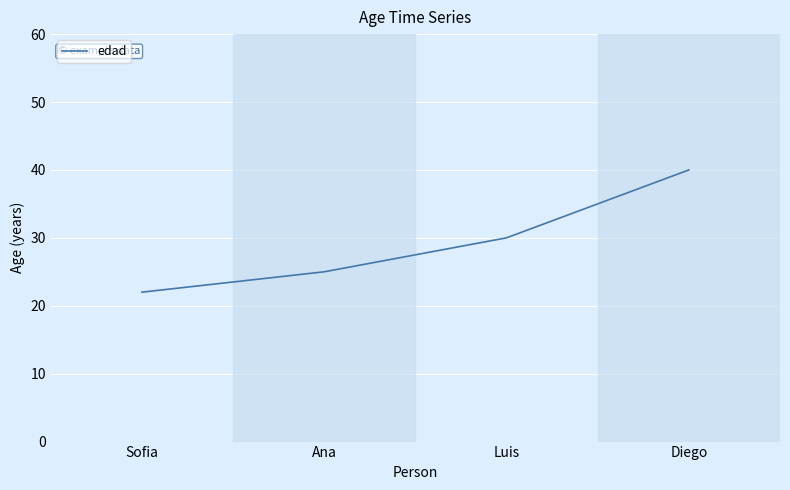

What position from the left is Diego?

4